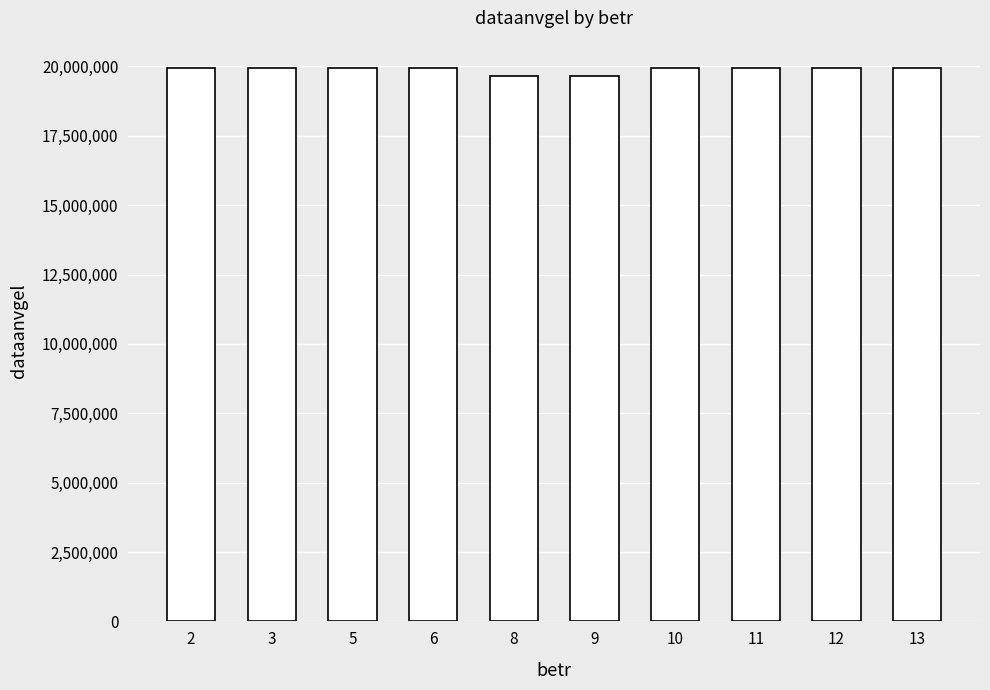

The value at 2 is 4733043. True or false?

False